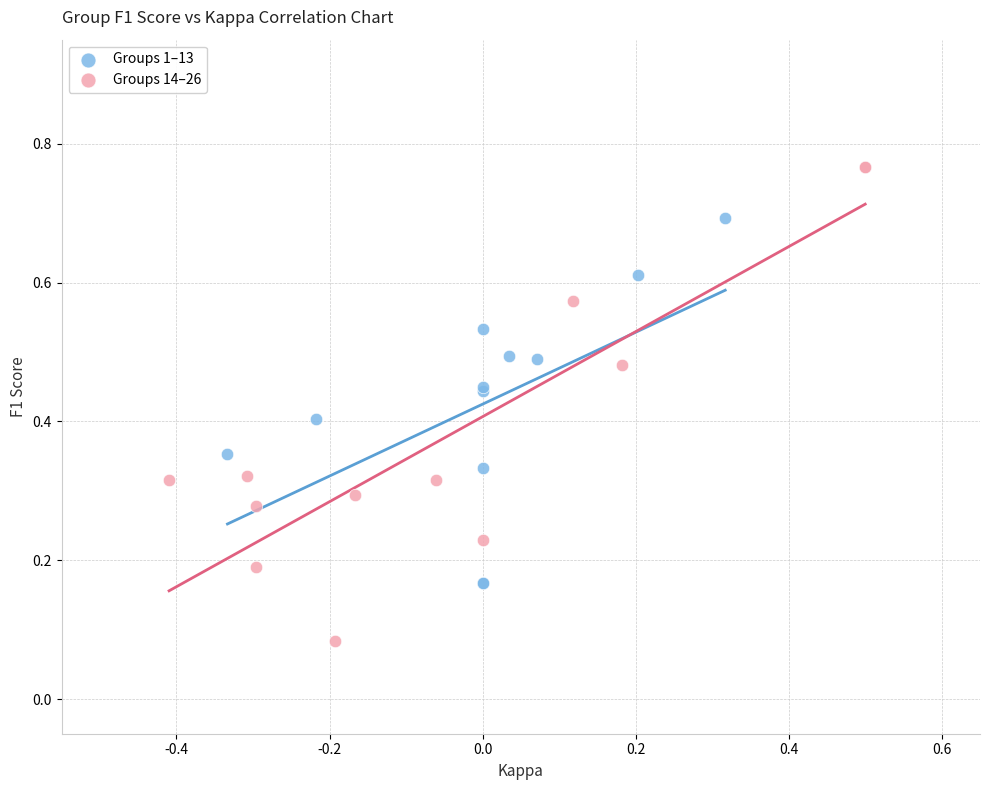

Which series reaches the minimum Y coordinate?

Groups 14–26